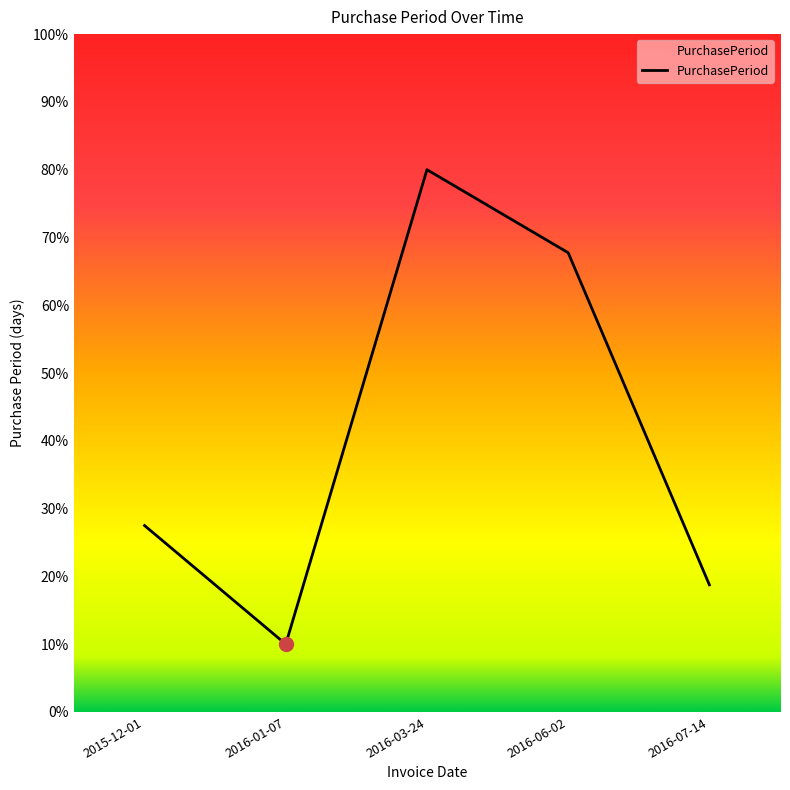

Is it true that the value at 2015-12-01 is 43.2?

False